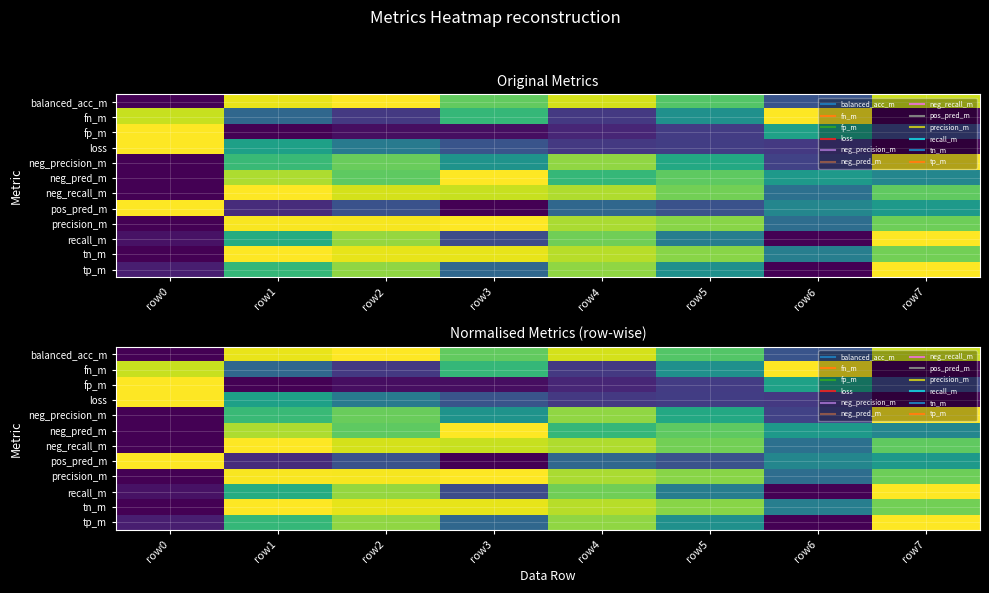

What is the difference between the highest and lowest values at row1?

1.0